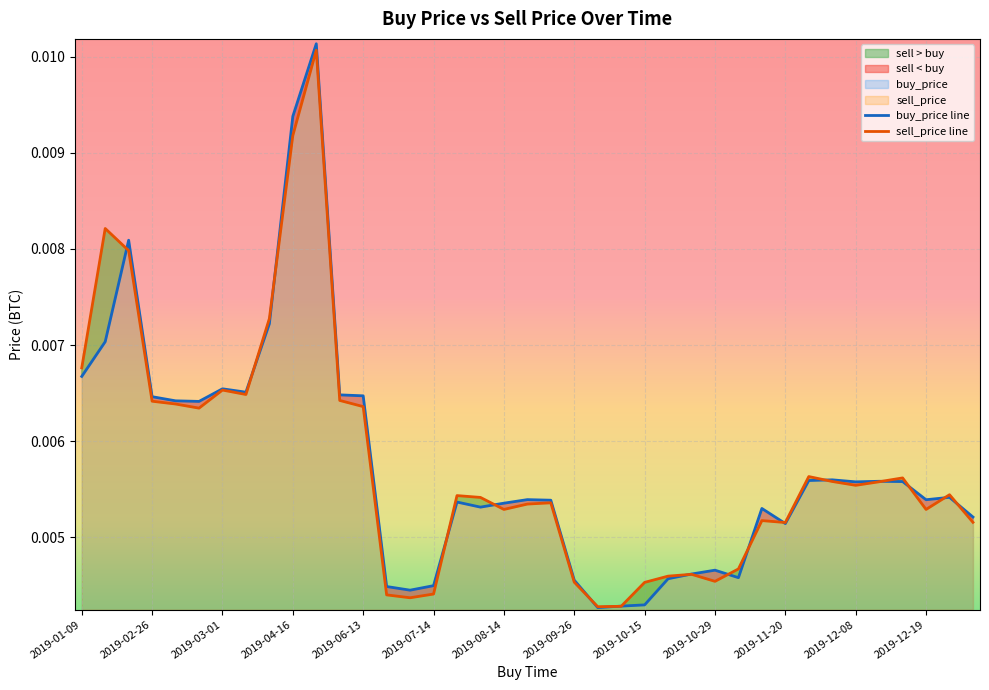

Which series has the widest spread of values?

buy_price line